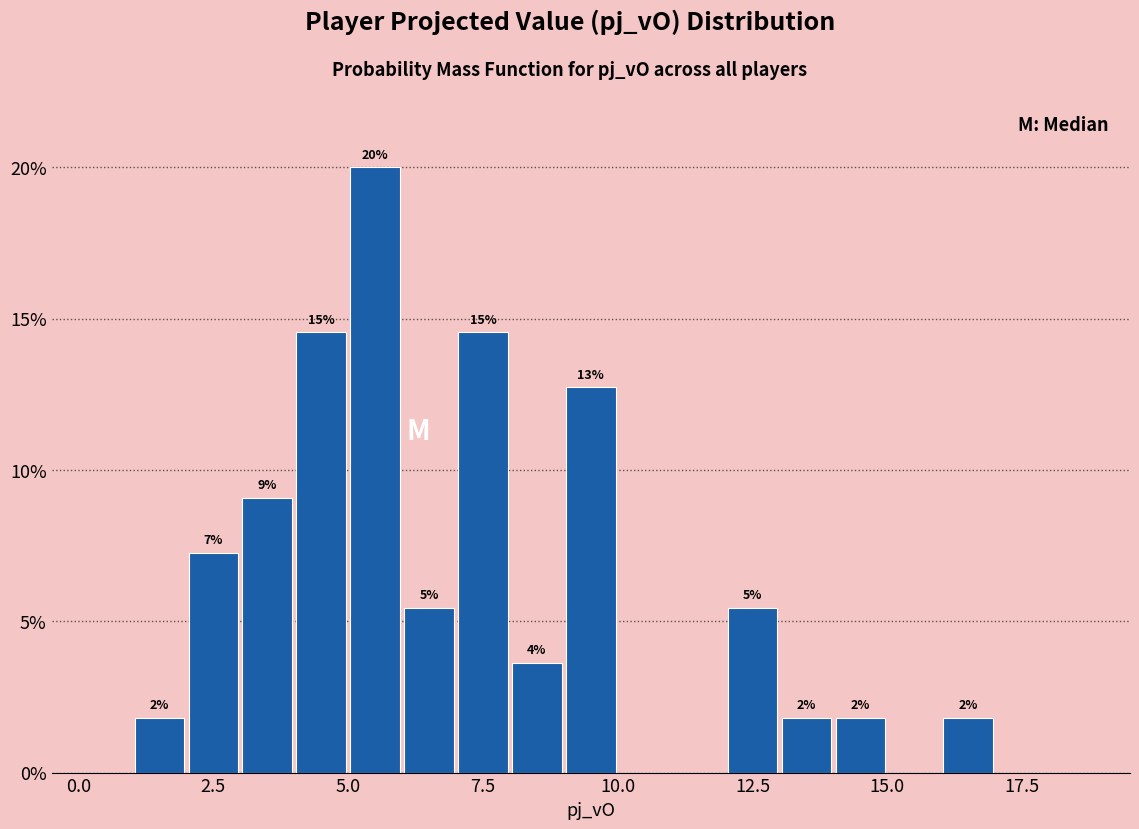

Around what value on the x-axis is the tallest bar? Give the approximate position of its centre, as read against the axis.

5.5